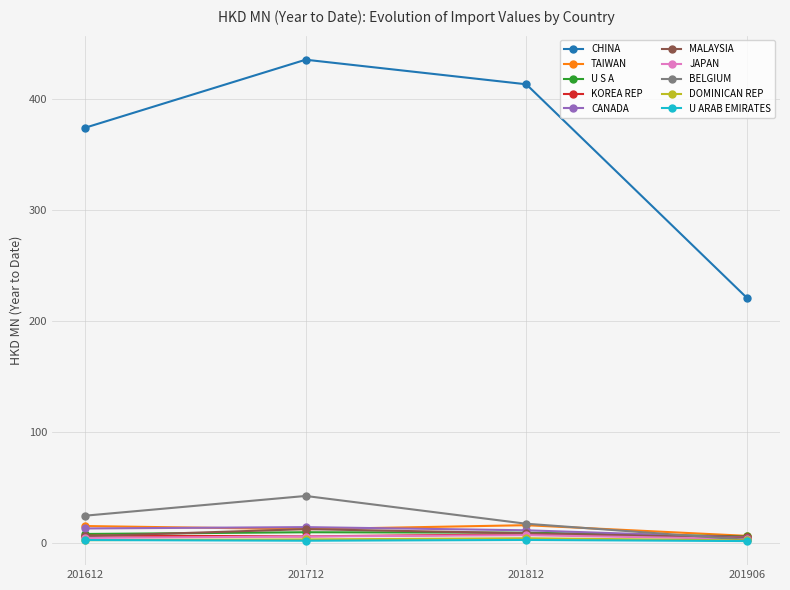

Count the number of categories in the chart.

4